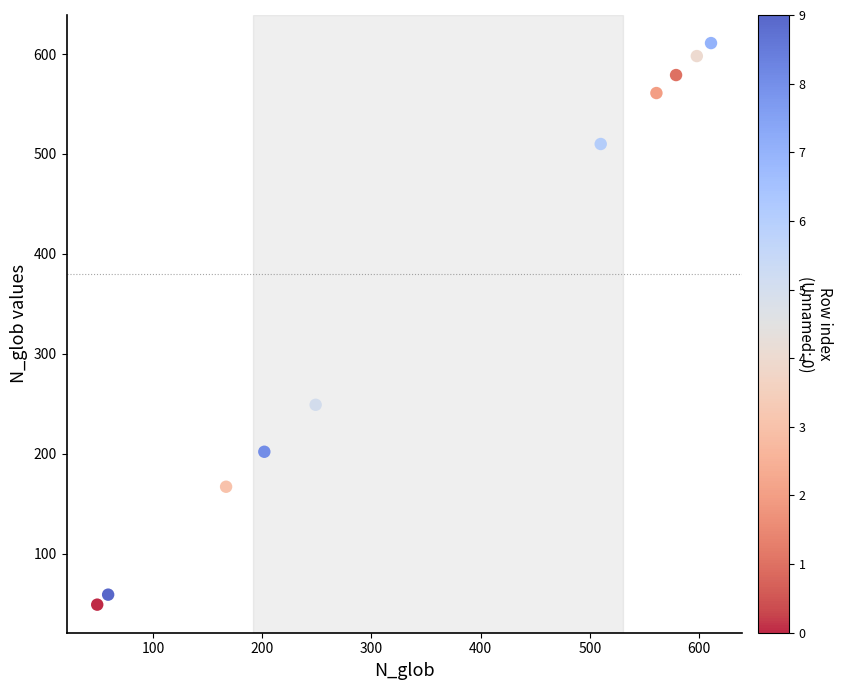

What Y value in the scatter plot is closest to 330?

249